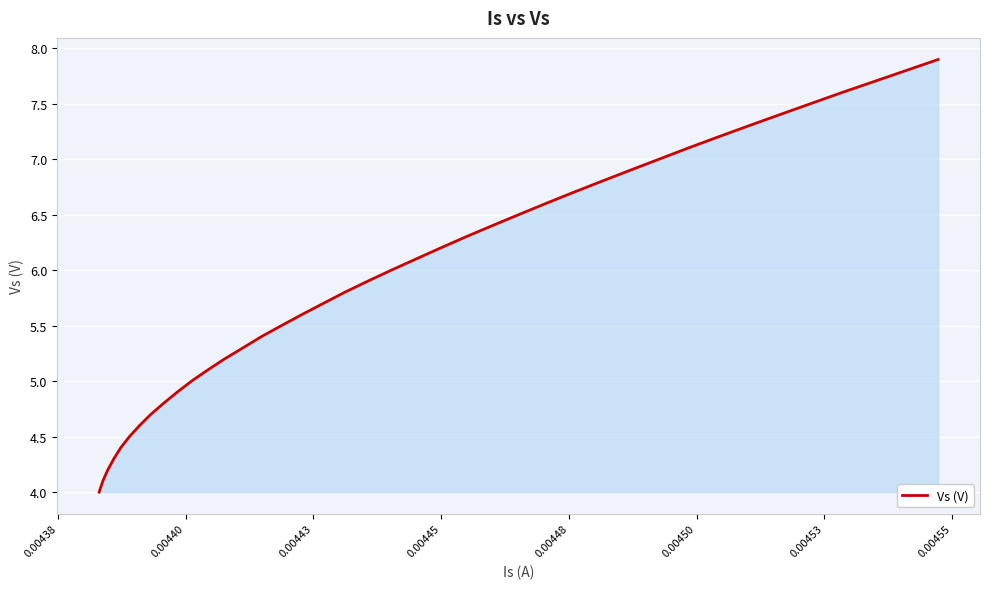

How many categories are shown in the chart?

40